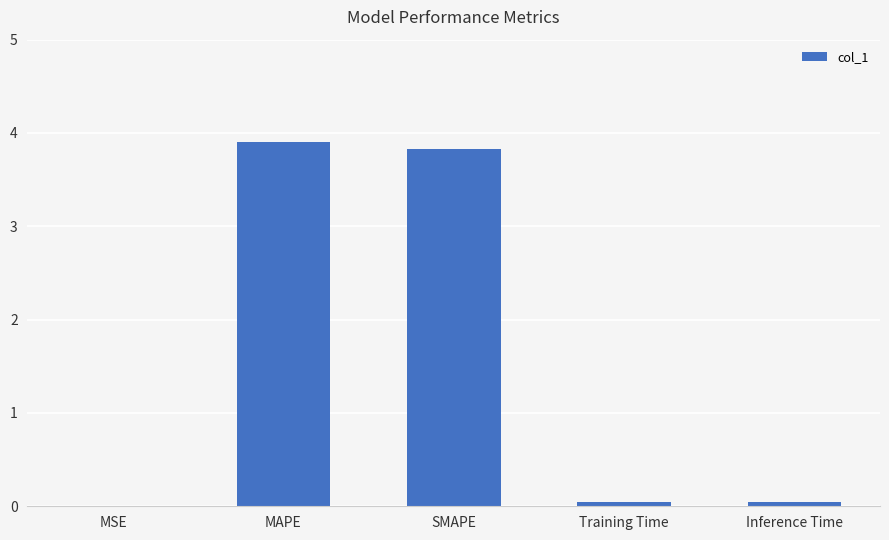

What is the greatest value displayed?

3.9